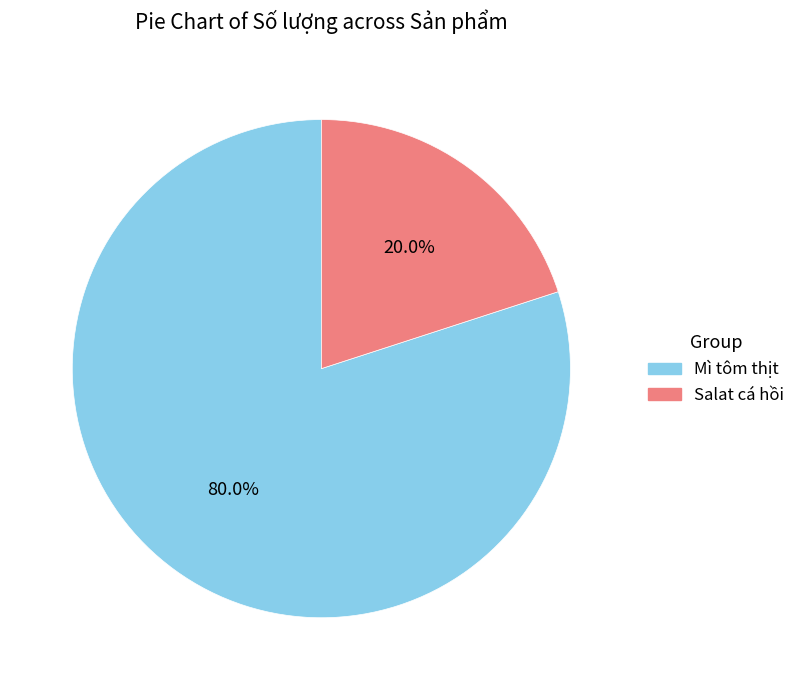

Between Mì tôm thịt and Salat cá hồi, which is larger?

Mì tôm thịt